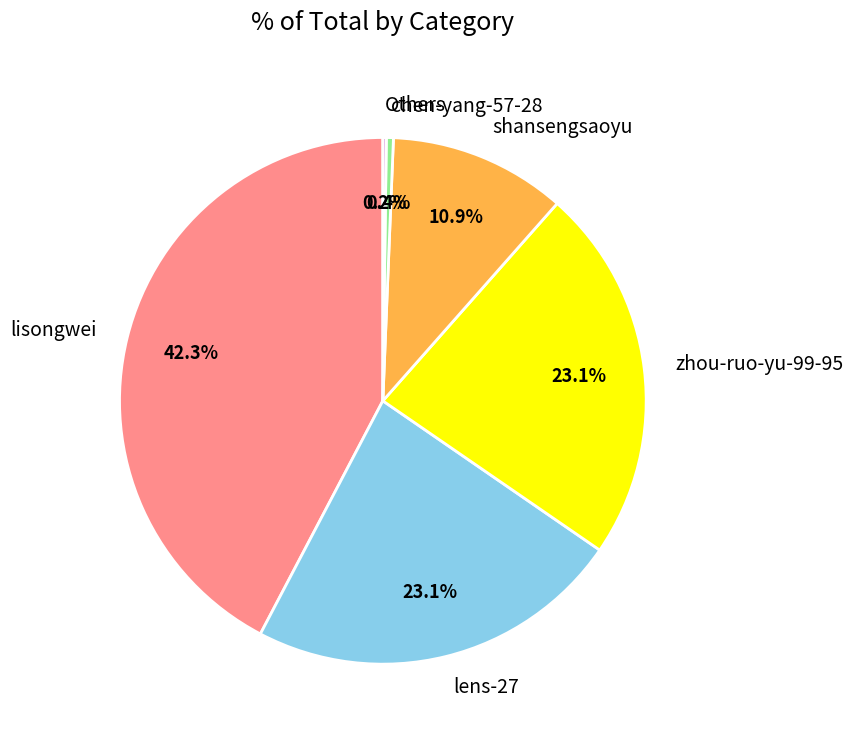

Which slice is the largest?

lisongwei